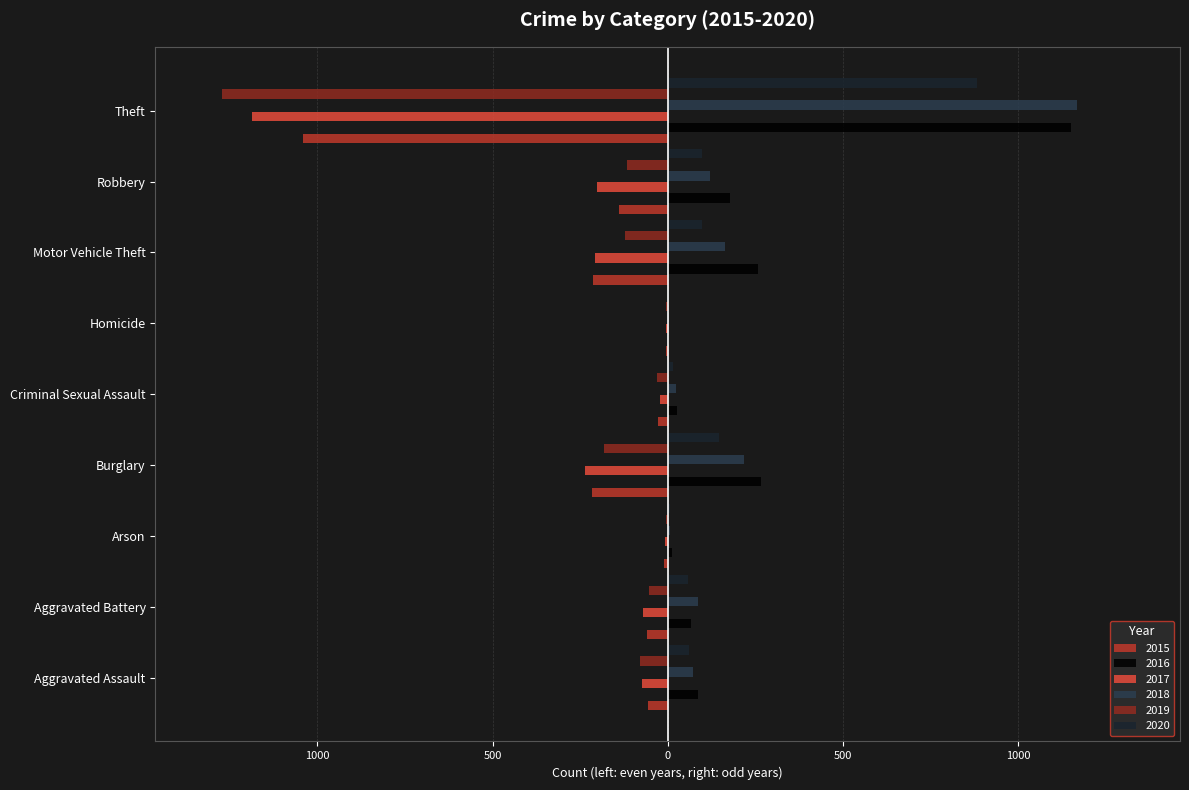

What are all the series names shown in the legend?

2015, 2016, 2017, 2018, 2019, 2020